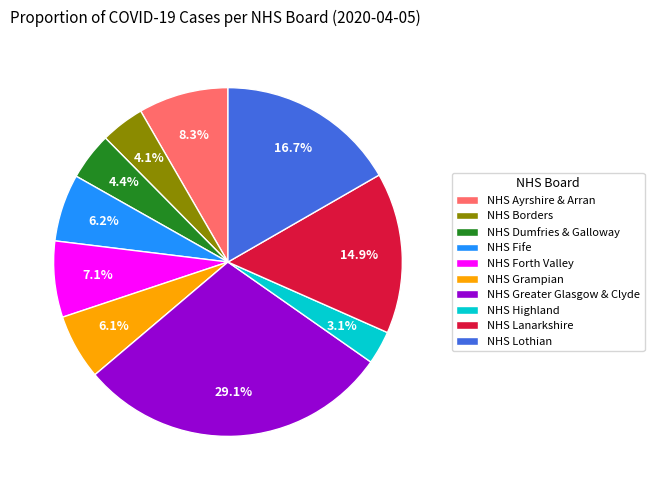

Approximately how many times larger is the value at NHS Lanarkshire compared to NHS Greater Glasgow & Clyde?

0.5